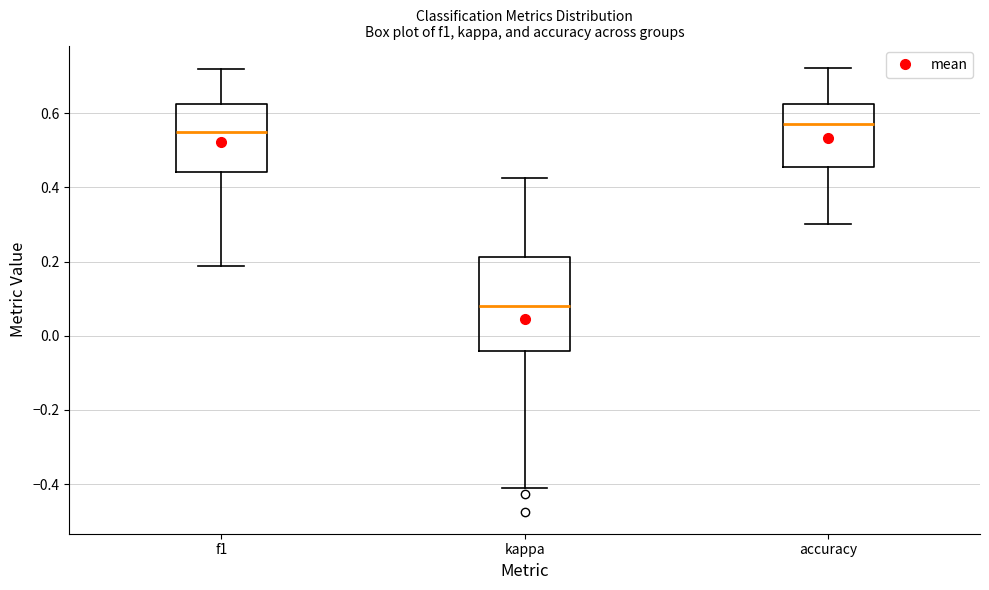

Reading left to right, transcribe this box plot: for each box, give where its median line is, the range the box spans, and where its two whiskers end, as read against the y-axis. The values are not printed on the chart, so give them approximately, as read against the axis.

f1: median 0.54, box 0.44 to 0.62, whiskers 0.18 to 0.72
kappa: median 0.08, box -0.04 to 0.22, whiskers -0.40 to 0.42
accuracy: median 0.58, box 0.46 to 0.62, whiskers 0.30 to 0.72